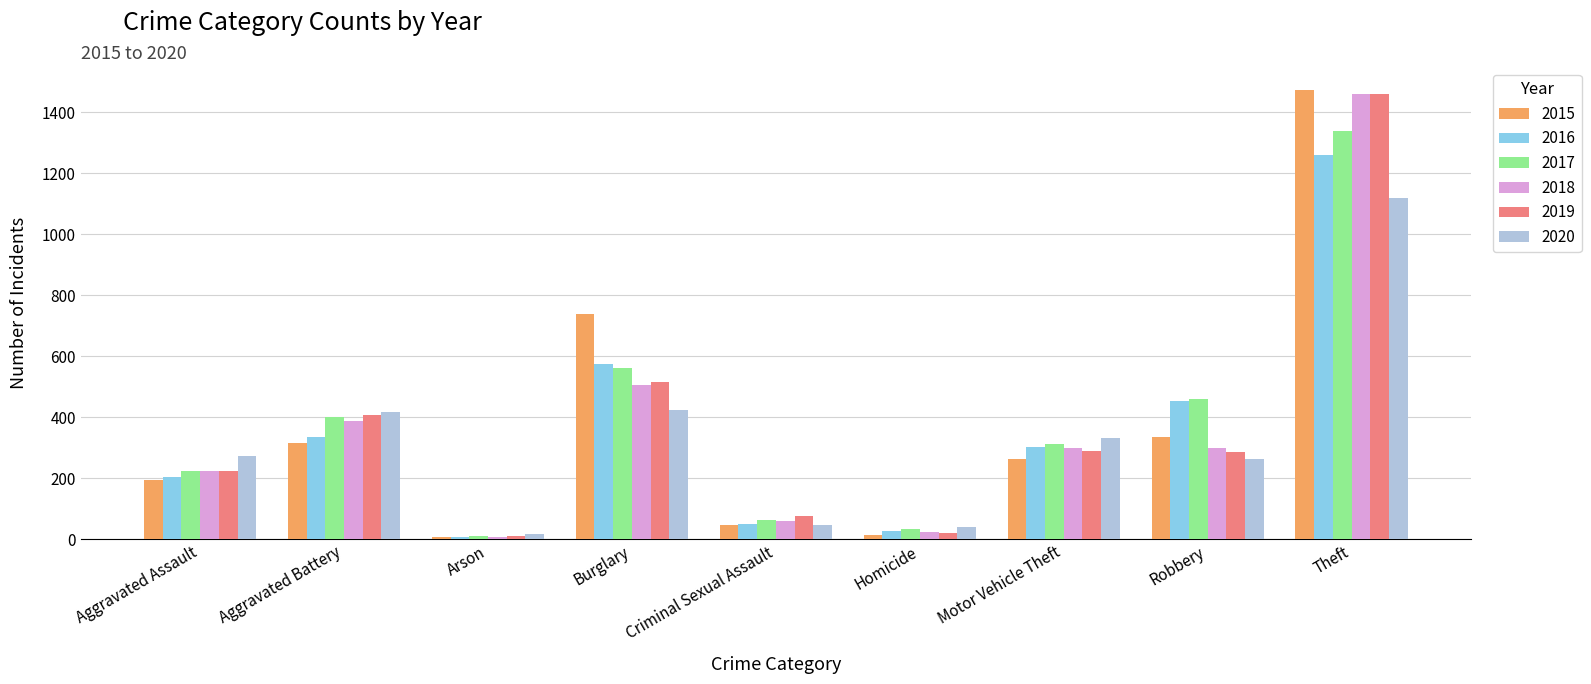

At which label does 2019 first exceed 287?

Aggravated Battery